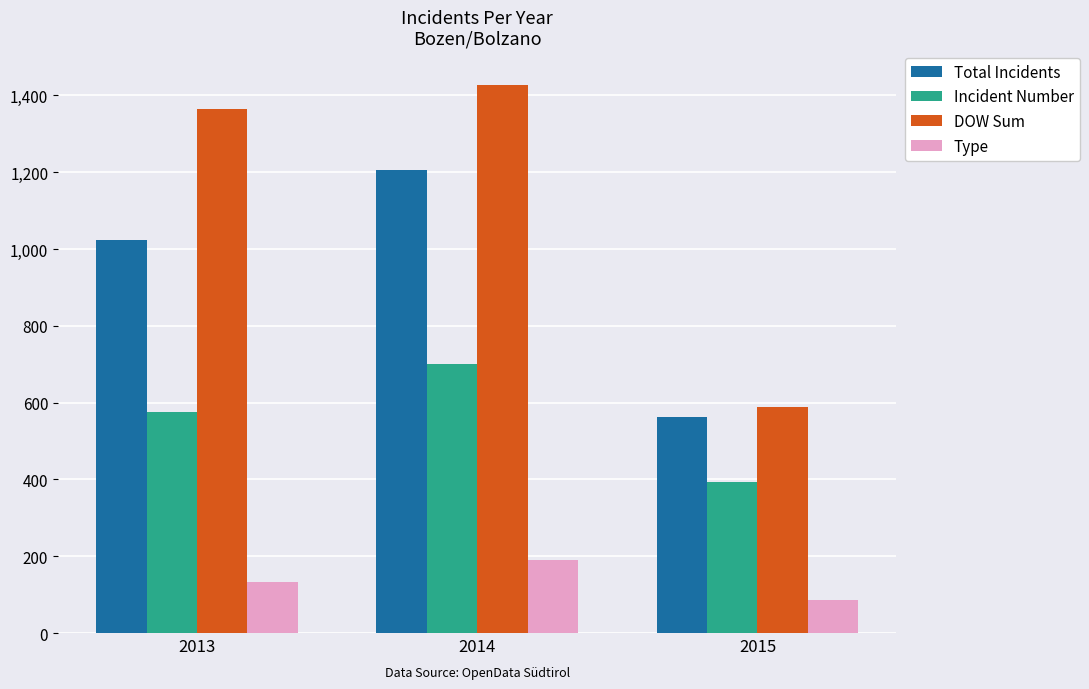

Where is Type nearest to the value 138?

2013